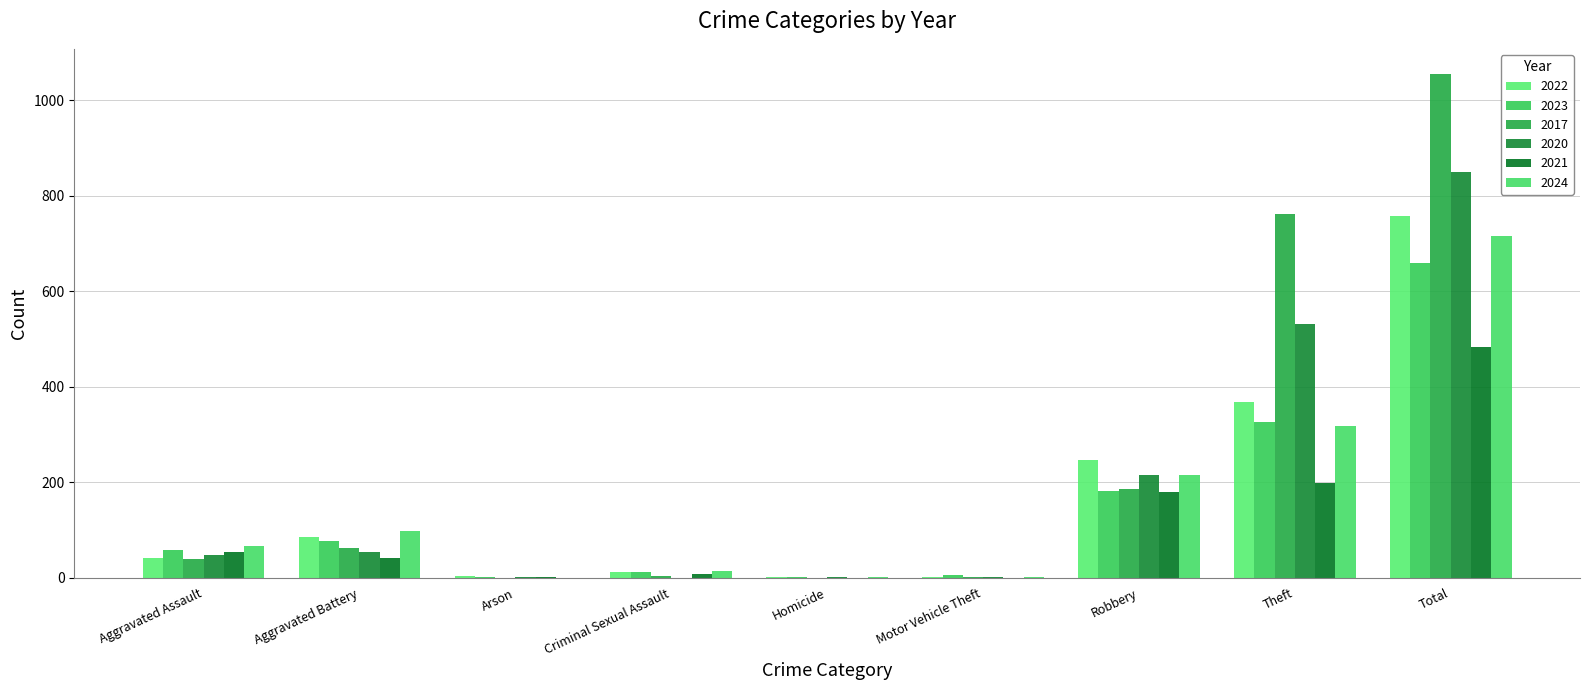

What is the spread (max minus min) of values at Theft?

562